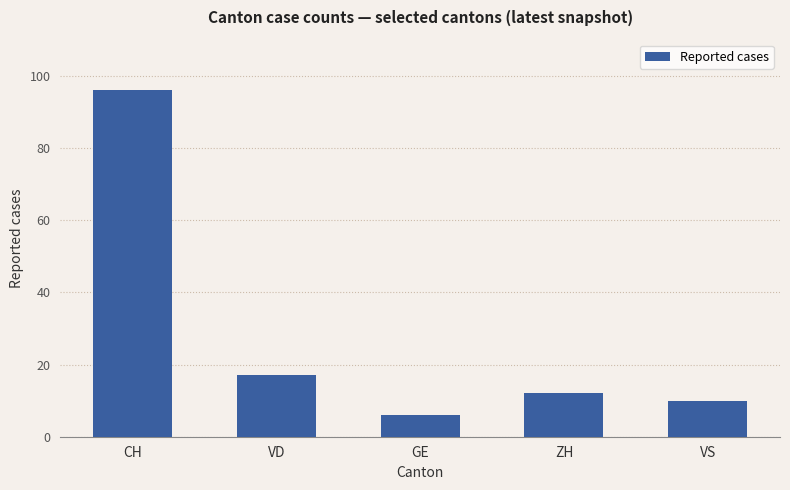

What is the value of the 1st bar from the left?

96